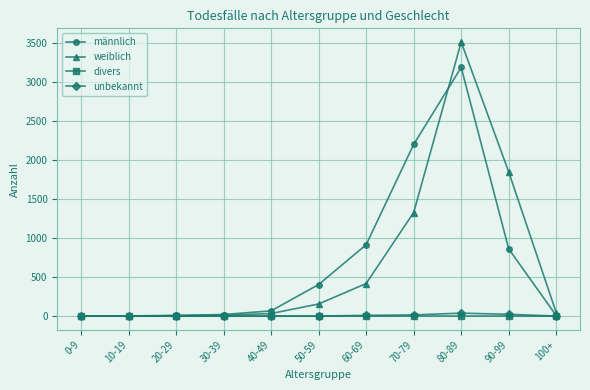

What is the maximum value shown in the chart?

3508